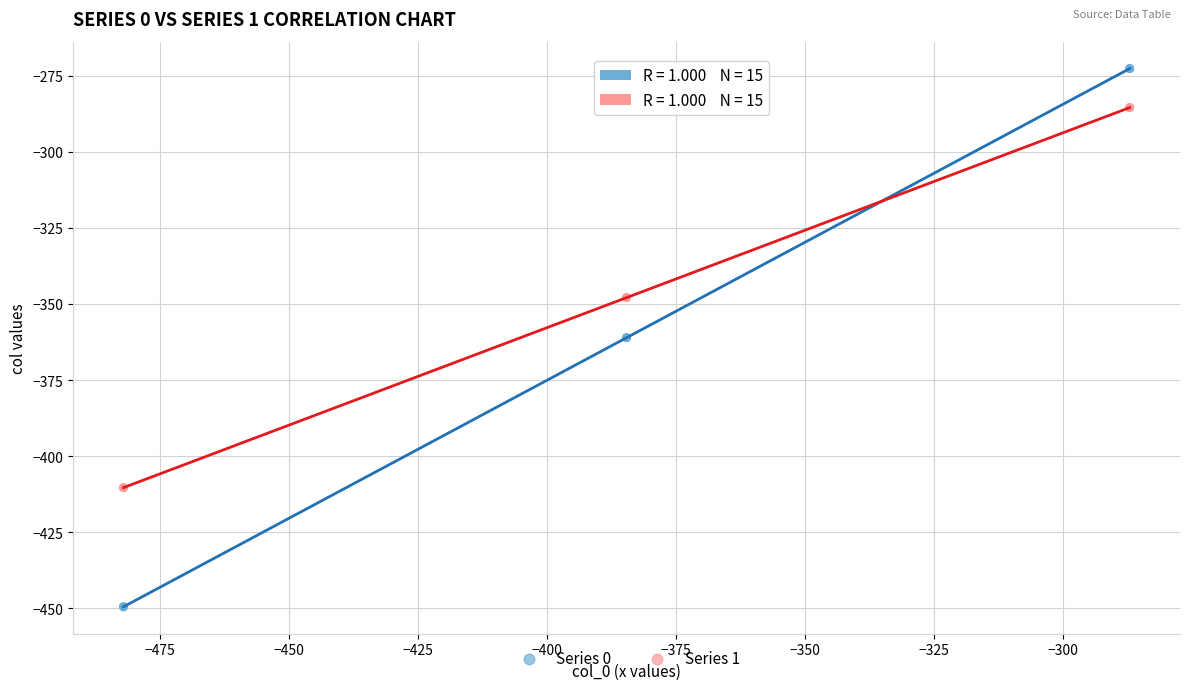

Which series reaches the minimum Y coordinate?

Series 0